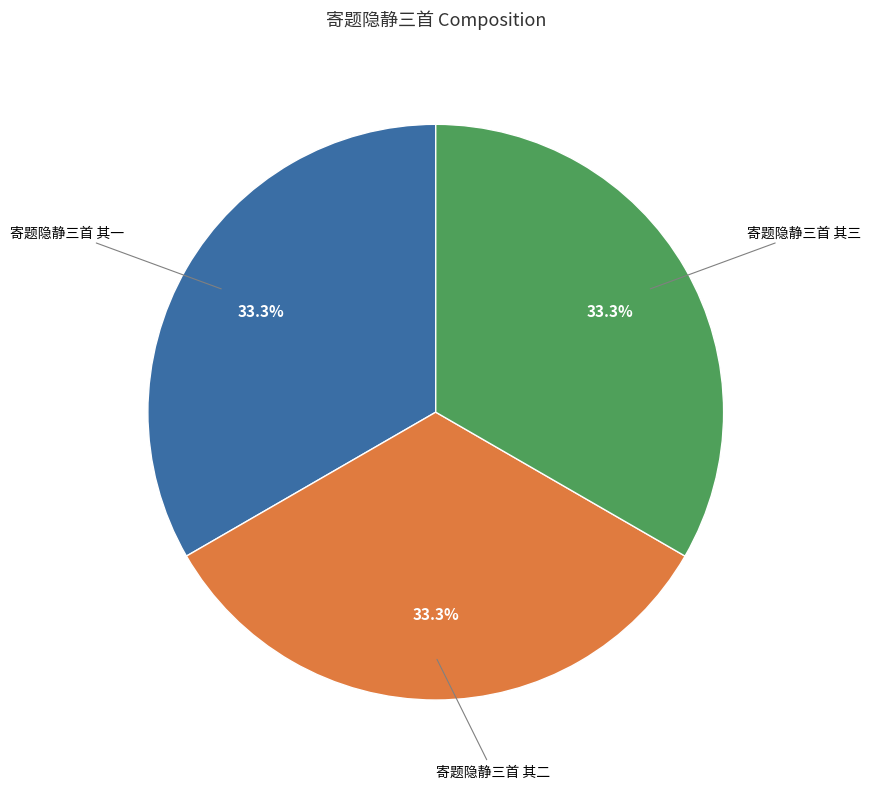

How many segments does this pie chart have?

3